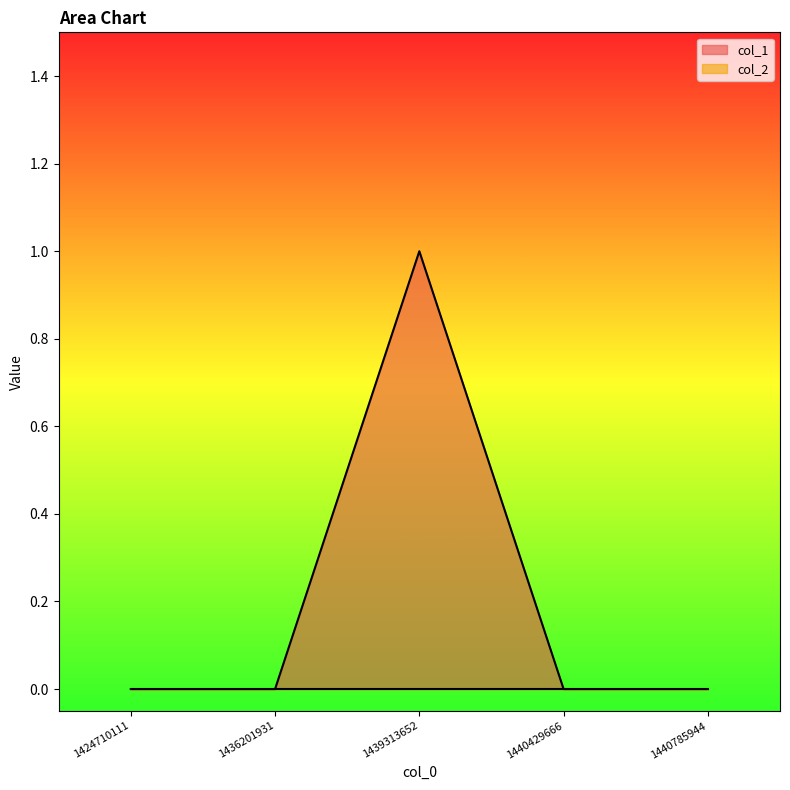

The chart shows a value of 1 at 1440785944. True or false?

False